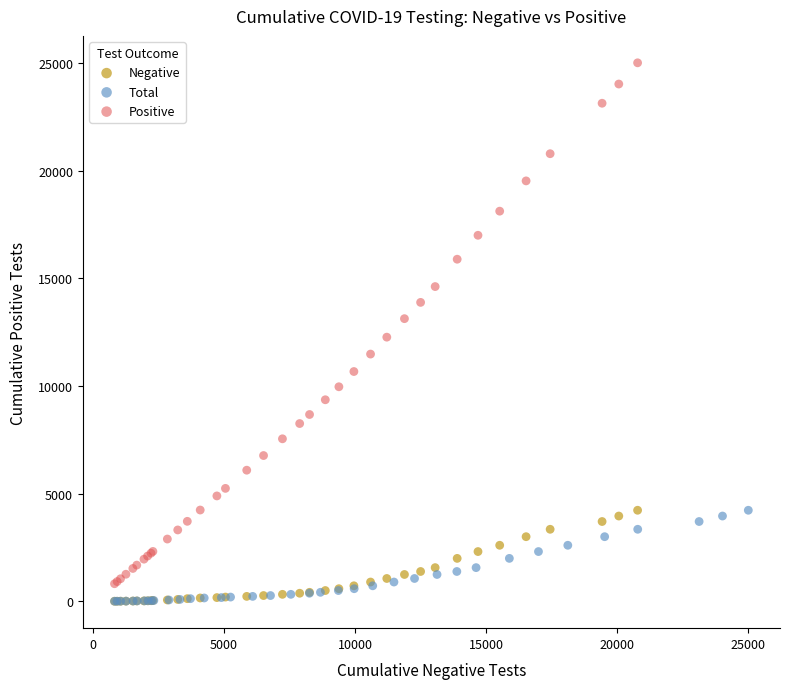

Which series has the largest Y range (max minus min)?

Positive